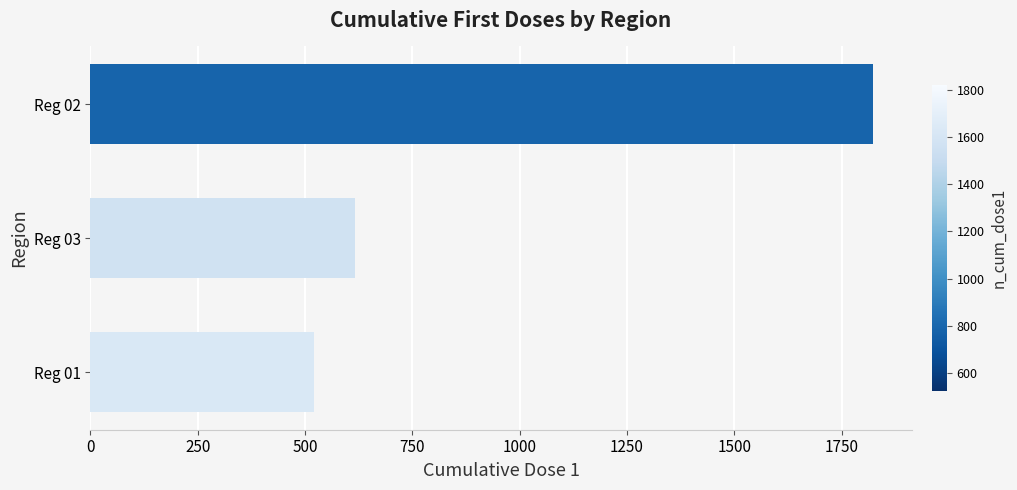

How many distinct data groups are displayed?

1